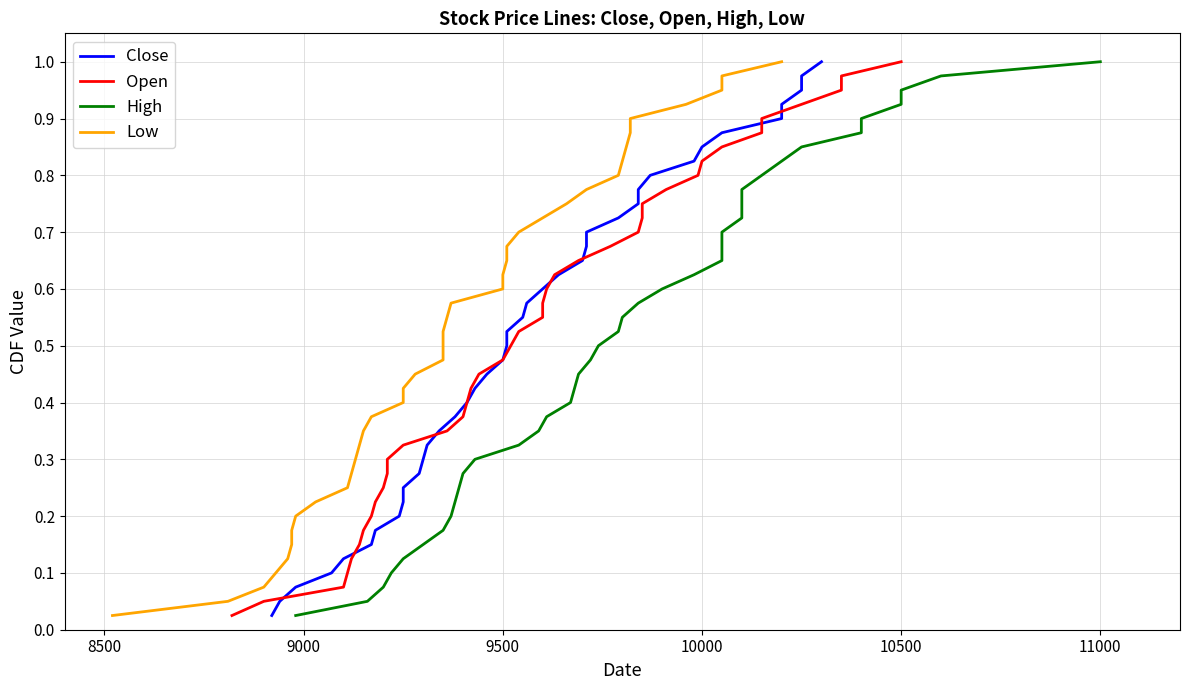

At how many categories does at least one series exceed 0?

40